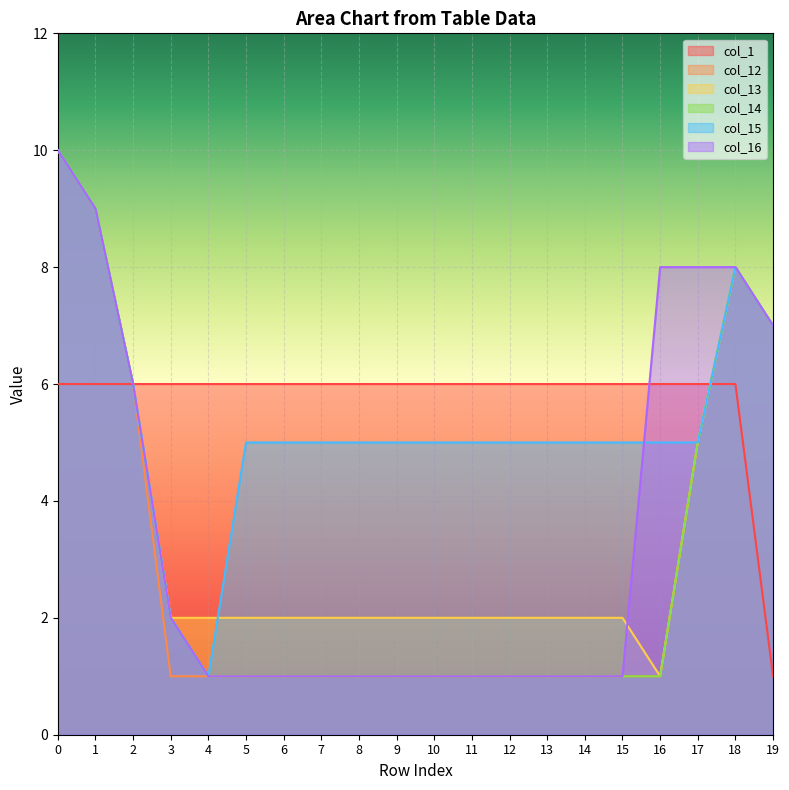

Between 16 and 18, which is larger?

16